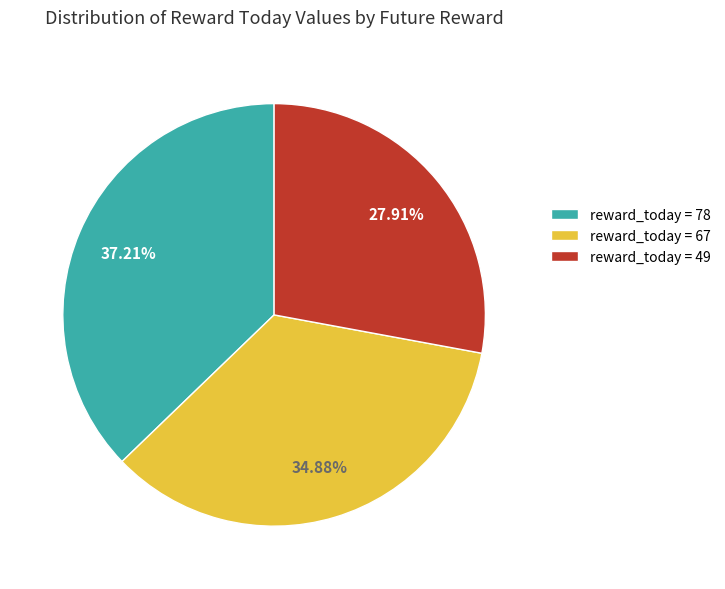

Rank the categories by value from highest to lowest.

reward_today = 78, reward_today = 67, reward_today = 49